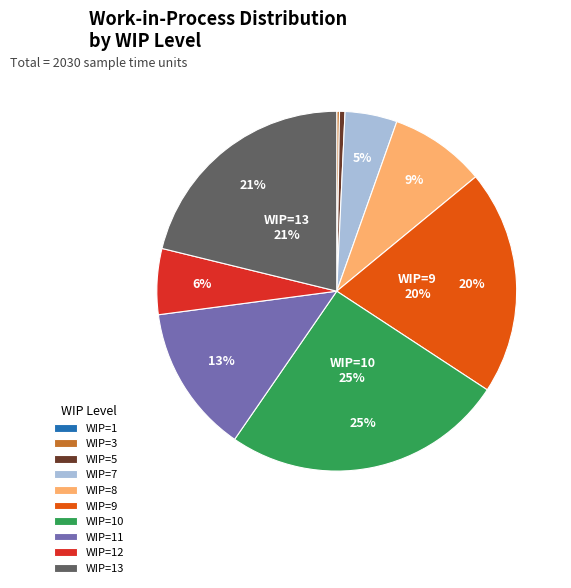

To the nearest percent, what is the difference between the largest and smallest slice percentages?

25%